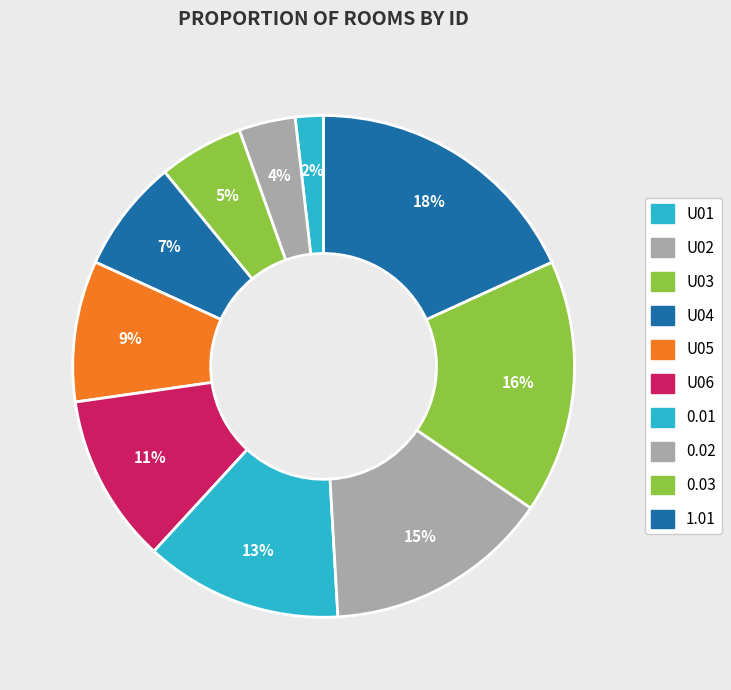

How many slices are in this pie chart?

10